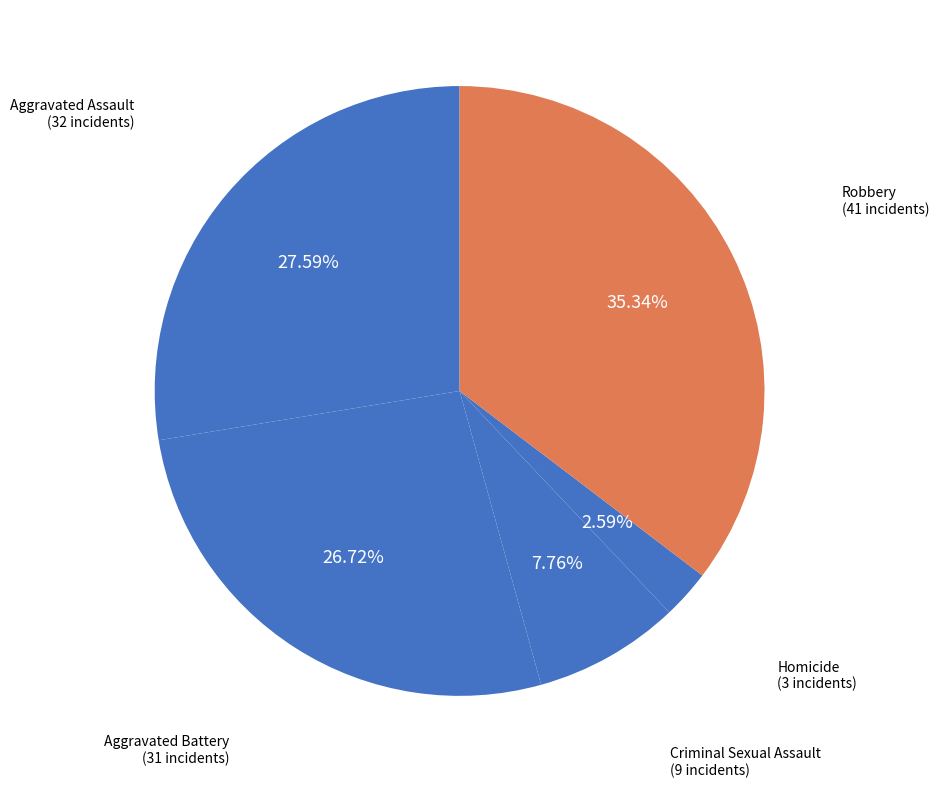

To the nearest percent, what is the average slice percentage?

20%